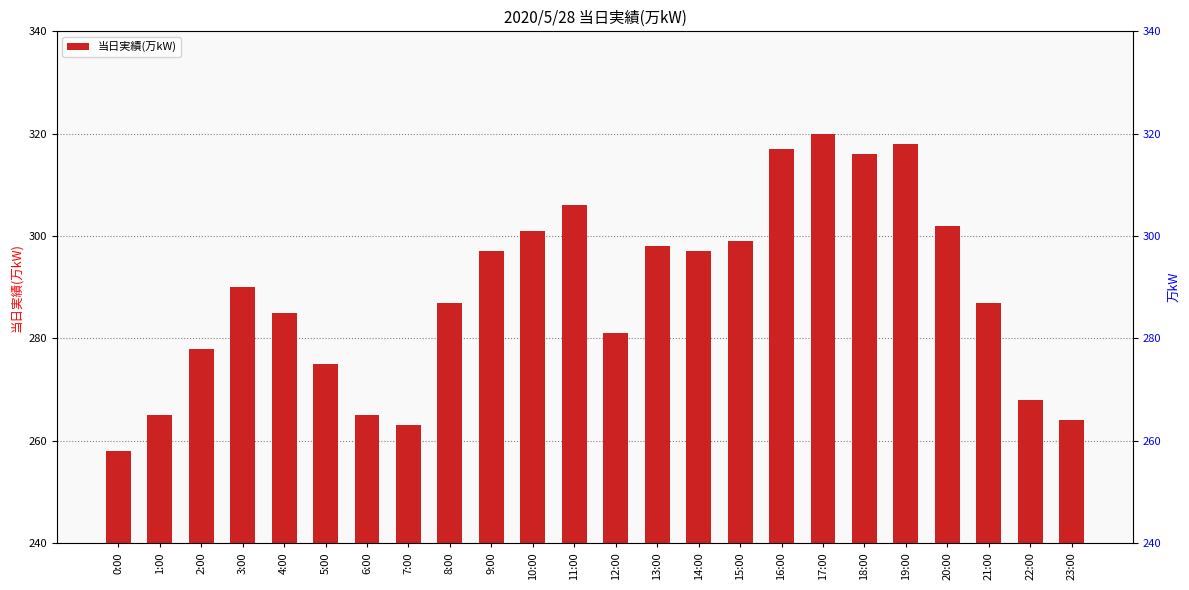

What is the difference between the maximum and second lowest values?

57